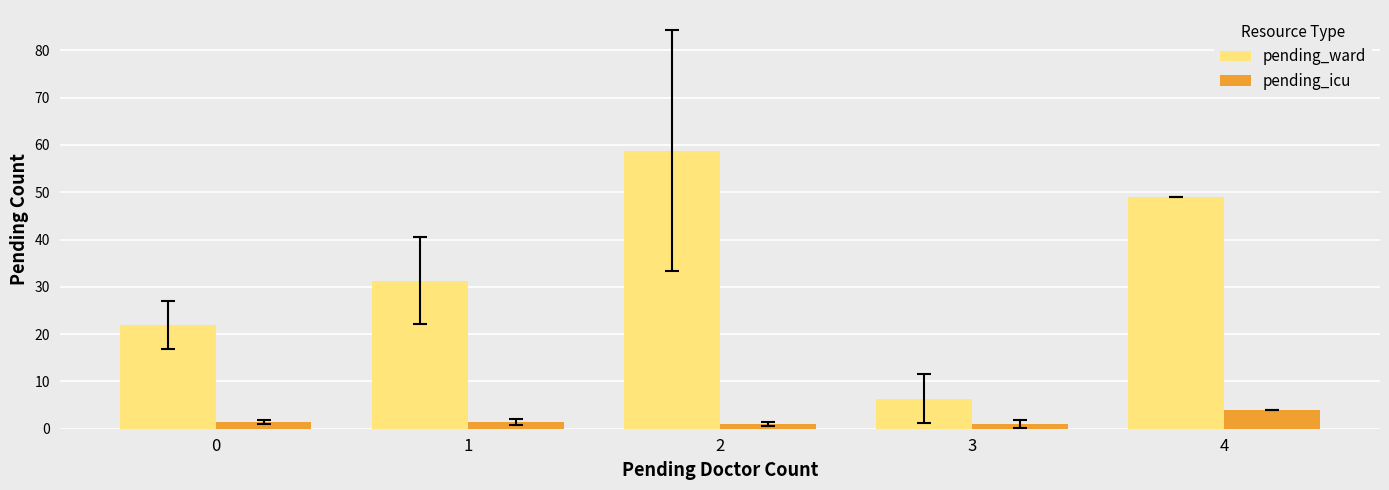

Rank the series at 2 from highest to lowest value.

pending_ward, pending_icu